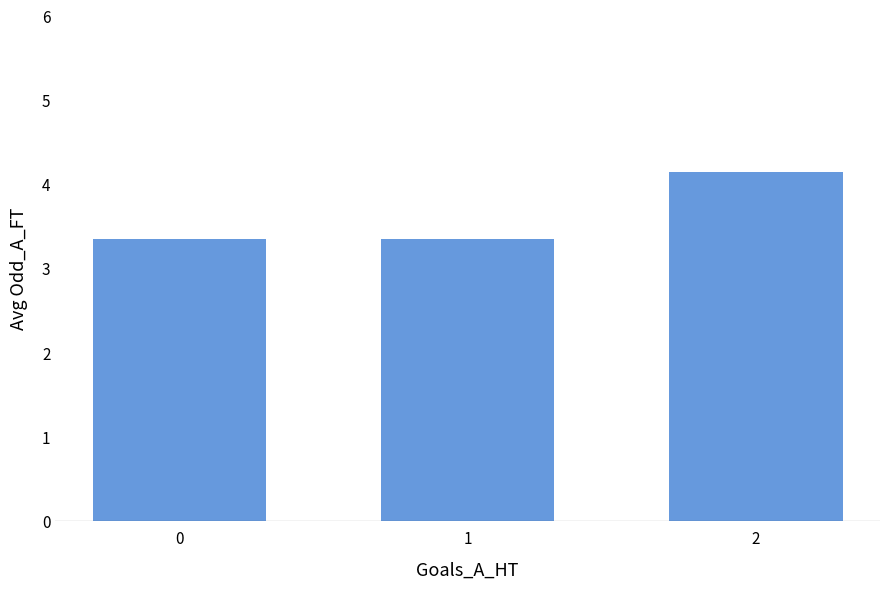

Which category has the highest value across all series?

2